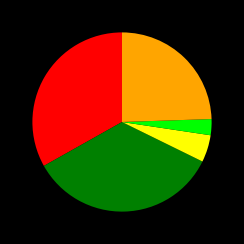

Is there any slice that represents more than half of the pie?

No